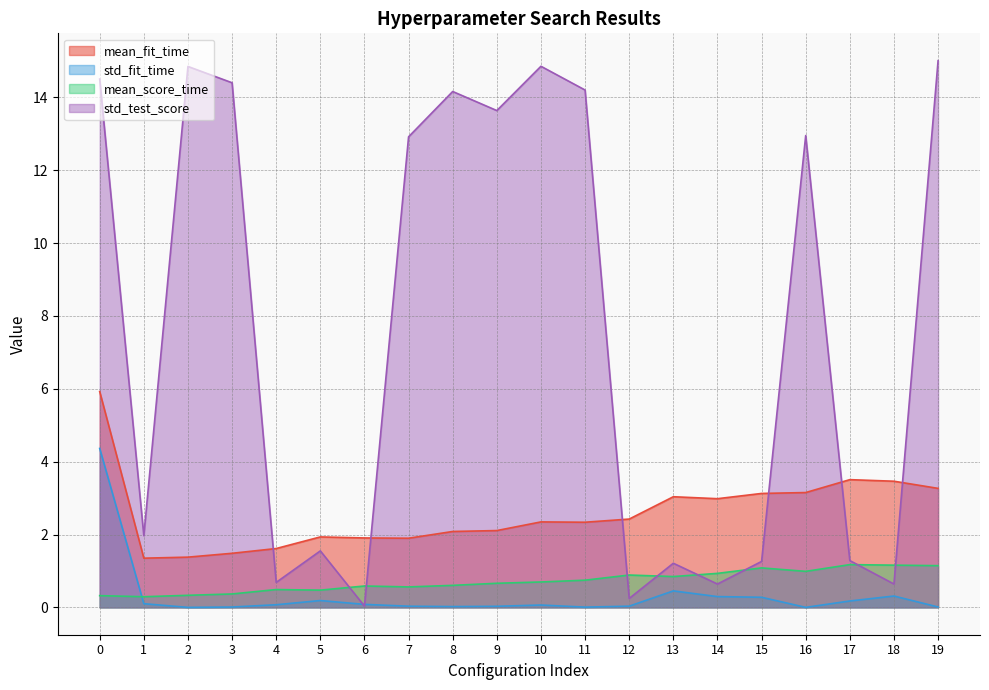

Reading left to right, what are all the values shown in this chart?

mean_fit_time: 0=5.9	1=1.4	2=1.4	3=1.5	4=1.6	5=1.9	6=1.9	7=1.9	8=2.1	9=2.1	10=2.3	11=2.3	12=2.4	13=3.0	14=3.0	15=3.1	16=3.2	17=3.5	18=3.5	19=3.3
std_fit_time: 0=4.4	1=0.1	2=0.0	3=0.0	4=0.1	5=0.2	6=0.1	7=0.0	8=0.0	9=0.0	10=0.1	11=0.0	12=0.0	13=0.5	14=0.3	15=0.3	16=0.0	17=0.2	18=0.3	19=0.0
mean_score_time: 0=0.3	1=0.3	2=0.3	3=0.4	4=0.5	5=0.5	6=0.6	7=0.6	8=0.6	9=0.7	10=0.7	11=0.7	12=0.9	13=0.8	14=0.9	15=1.1	16=1.0	17=1.2	18=1.2	19=1.1
std_test_score: 0=14.5	1=2.0	2=14.8	3=14.4	4=0.7	5=1.6	6=0.0	7=12.9	8=14.2	9=13.6	10=14.9	11=14.2	12=0.2	13=1.2	14=0.6	15=1.3	16=13.0	17=1.3	18=0.6	19=15.0